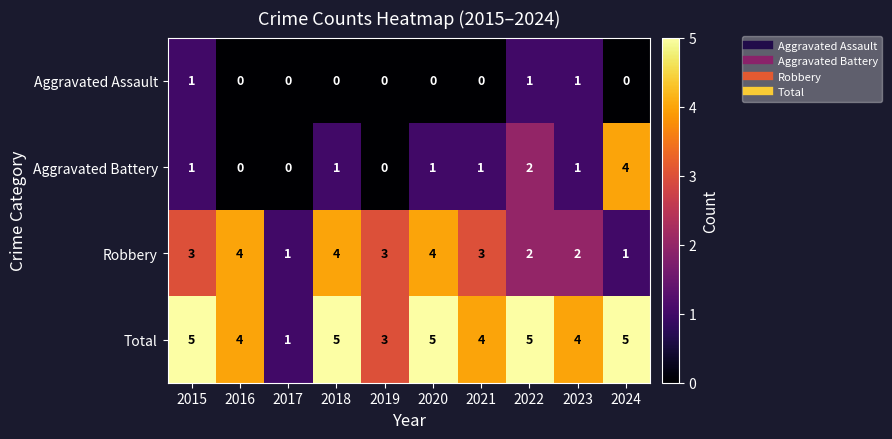

How many data points does each series have?

10